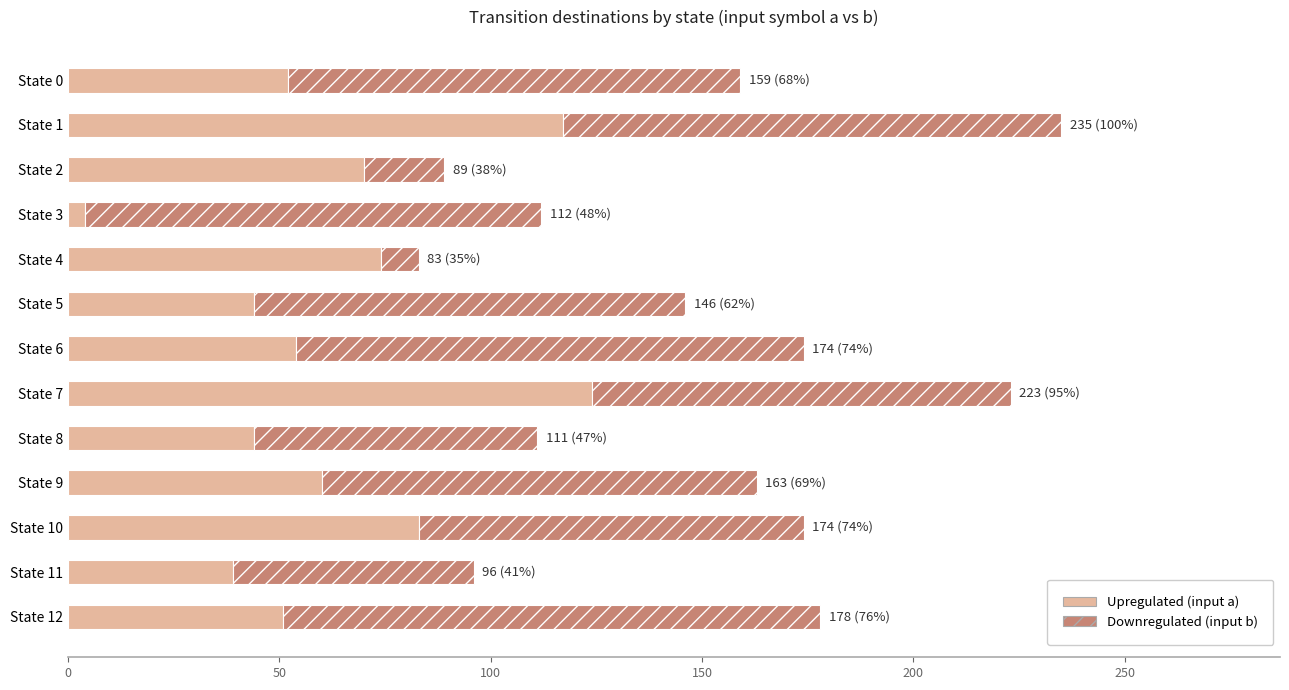

What is the maximum value for Upregulated (input a)?

124